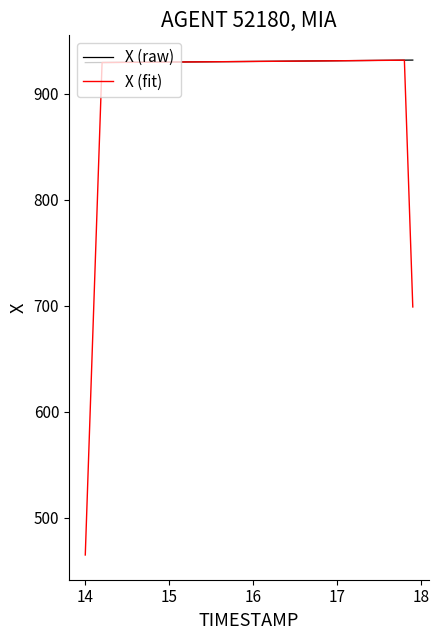

List the series in order of their overall mean, lowest first.

X (fit), X (raw)